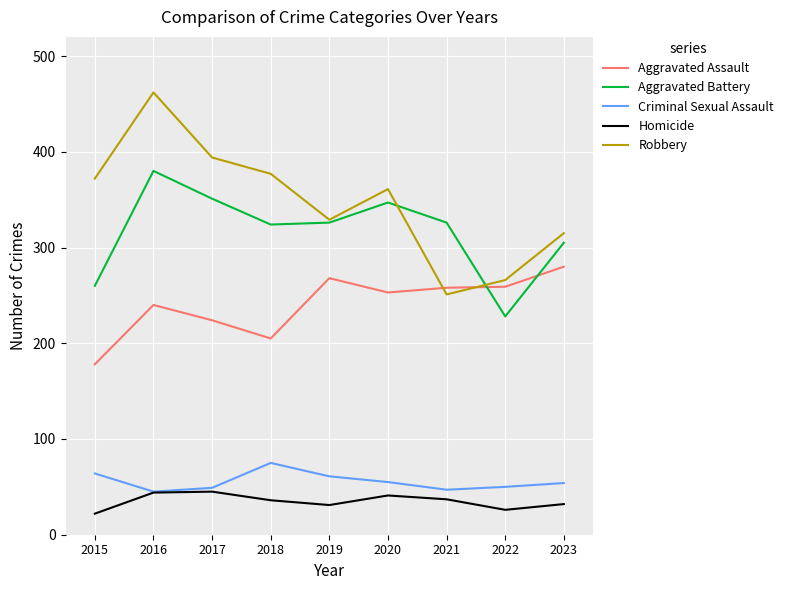

In Criminal Sexual Assault, how many points are lower than both neighbors (excluding endpoints)?

2